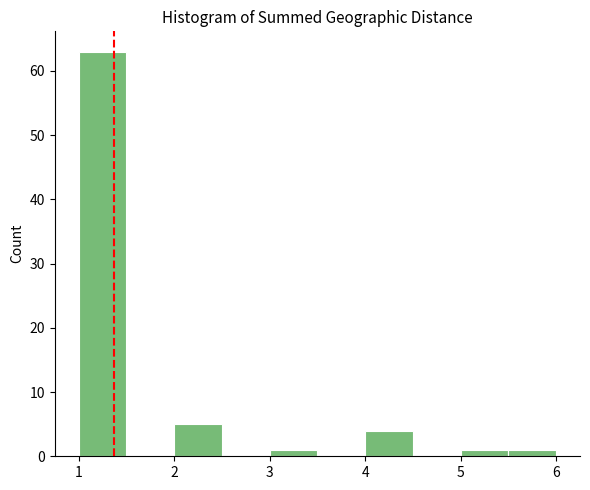

Reading left to right, transcribe this chart: for each bar, give the range it covers on the x-axis and its height. The values are not printed on the chart, so give them approximately, as read against the axis.

1.0 to 1.5: 63
1.5 to 2.0: 0
2.0 to 2.5: 5
2.5 to 3.0: 0
3.0 to 3.5: 1
3.5 to 4.0: 0
4.0 to 4.5: 4
4.5 to 5.0: 0
5.0 to 5.5: 1
5.5 to 6.0: 1